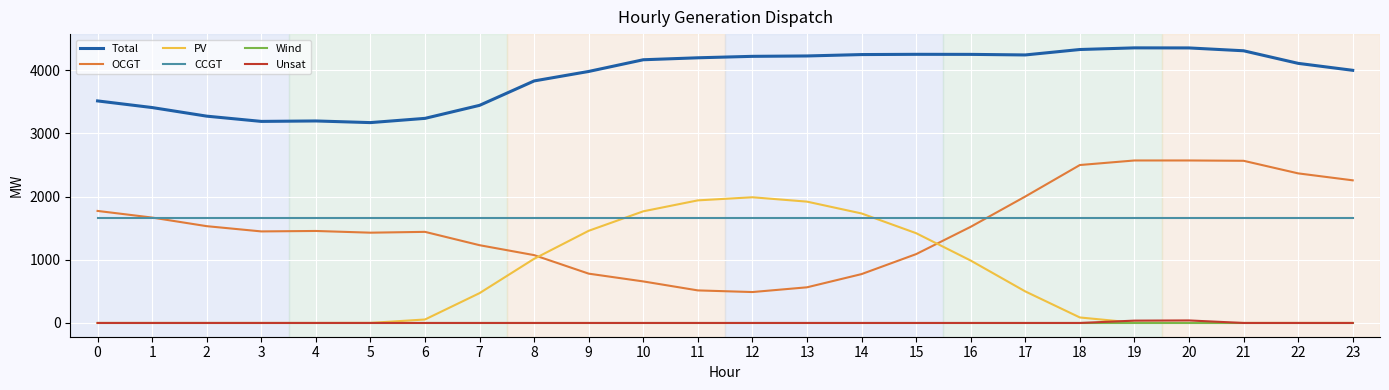

How many lines are shown in the chart?

6